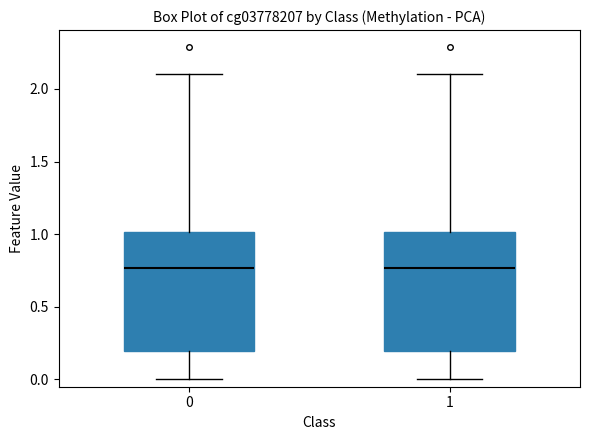

Reading left to right, read every box against the y-axis: the position of its median line, the range the box covers, and the ends of its whiskers. The values are not printed on the chart, so give them approximately, as read against the axis.

0: median 0.75, box 0.20 to 1.00, whiskers 0.00 to 2.10
1: median 0.75, box 0.20 to 1.00, whiskers 0.00 to 2.10